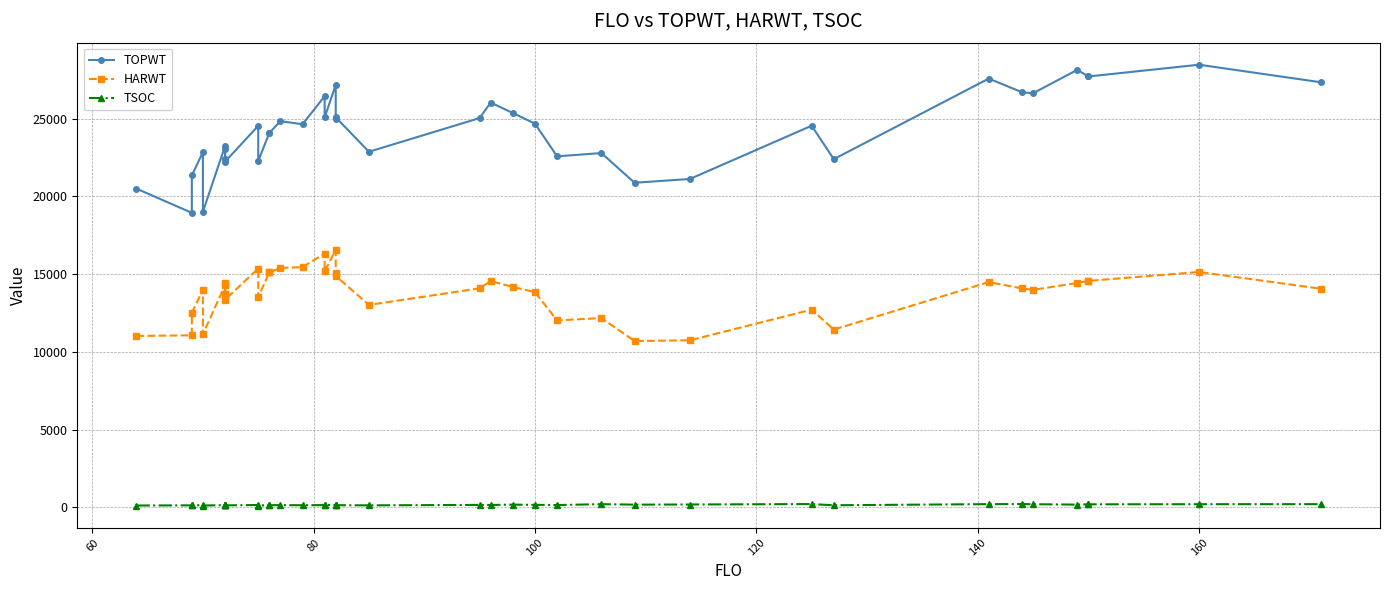

What is the difference between the second highest and second lowest values in the TOPWT series?

9131